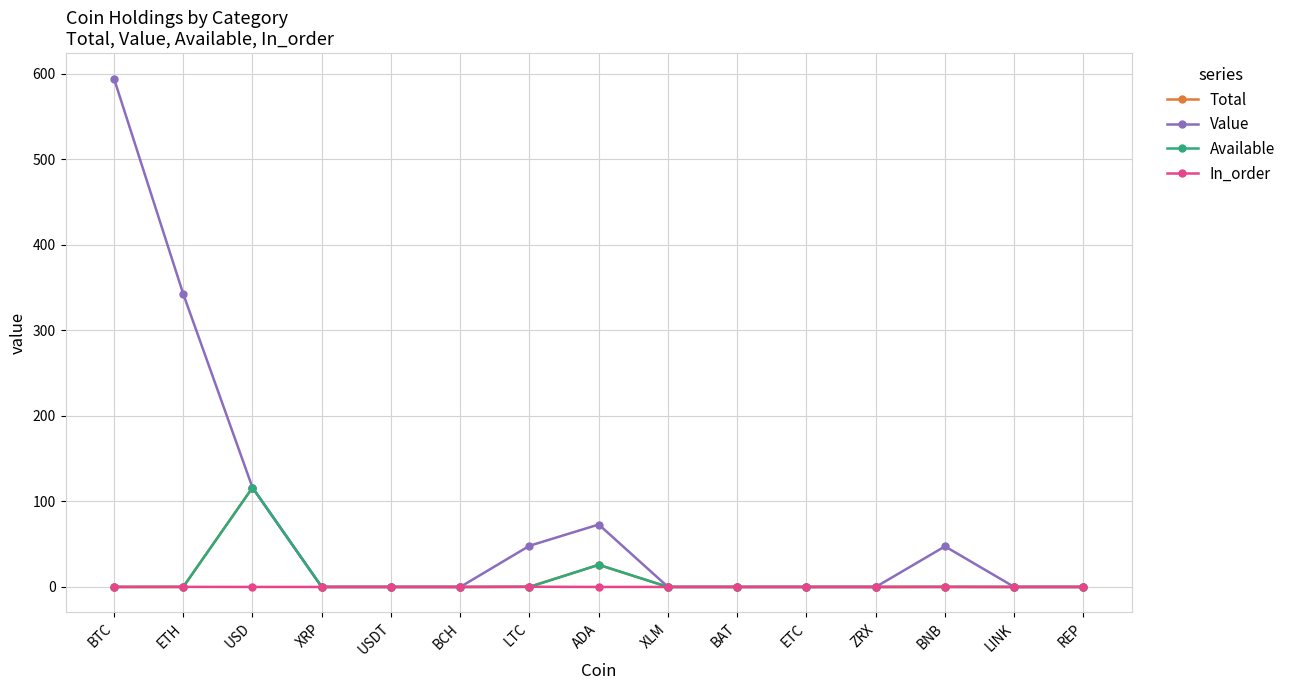

What is the highest value of the Value series?

594.5